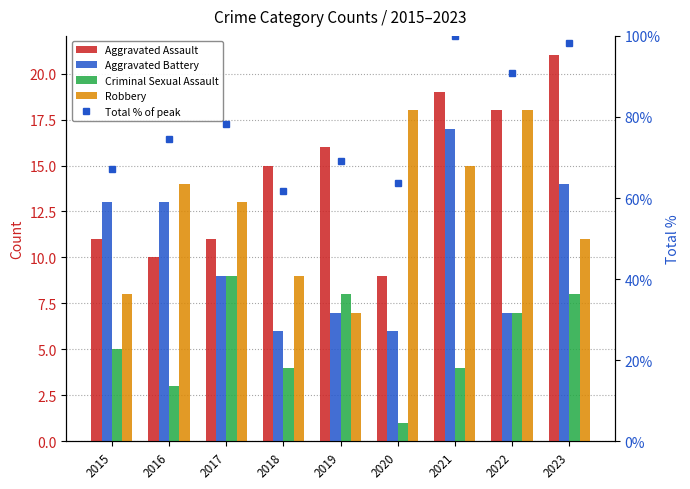

Reading right to left, extract all data points from this chart.

Aggravated Assault: 21.0	18.0	19.0	9.0	16.0	15.0	11.0	10.0	11.0
Aggravated Battery: 14.0	7.0	17.0	6.0	7.0	6.0	9.0	13.0	13.0
Criminal Sexual Assault: 8.0	7.0	4.0	1.0	8.0	4.0	9.0	3.0	5.0
Robbery: 11.0	18.0	15.0	18.0	7.0	9.0	13.0	14.0	8.0
Total % of peak: 98.2	90.9	100.0	63.6	69.1	61.8	78.2	74.5	67.3